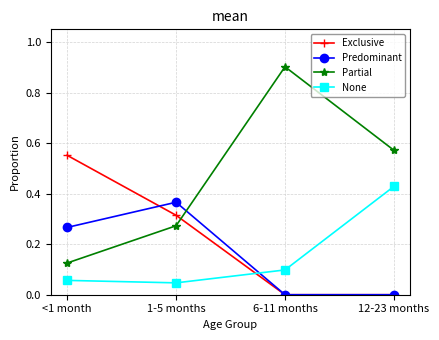

Count the number of categories in the chart.

4